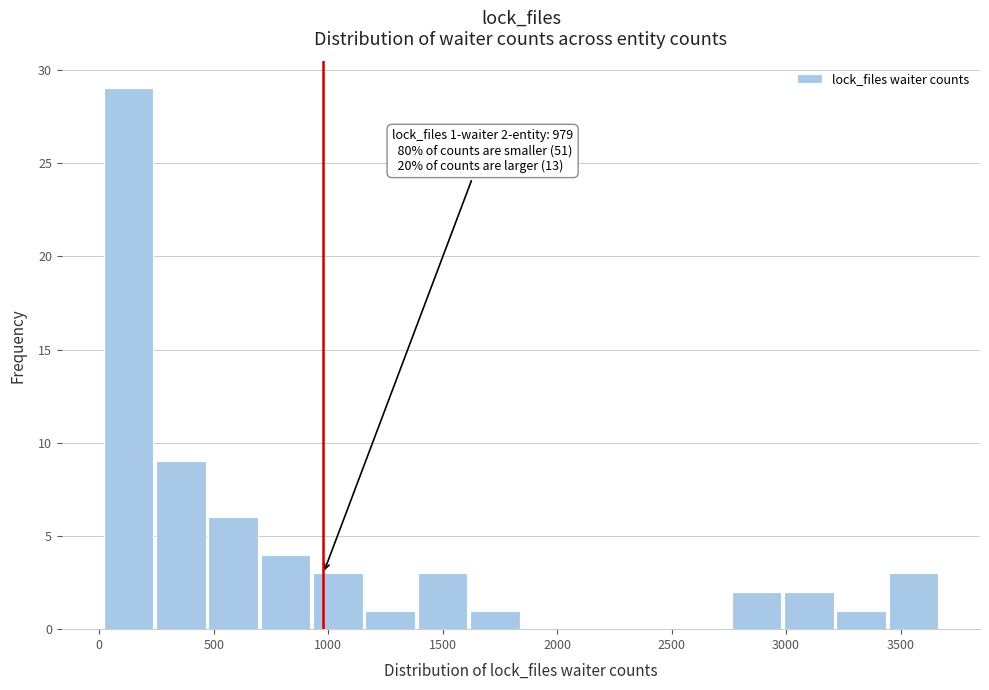

Over which range of the x-axis is the bar tallest?

0 to 250